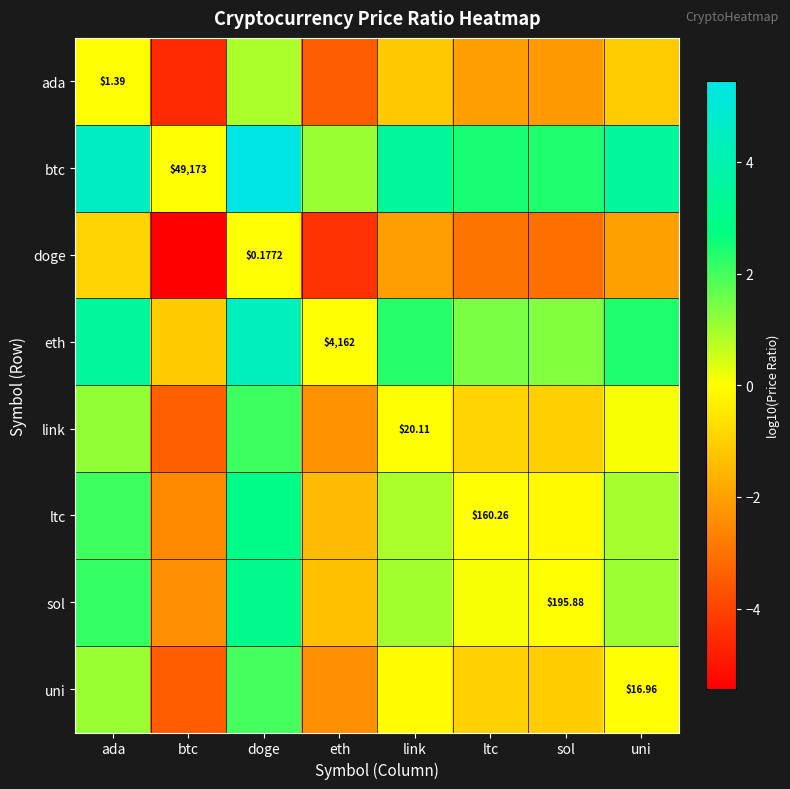

How many data points in doge are above -2?

3